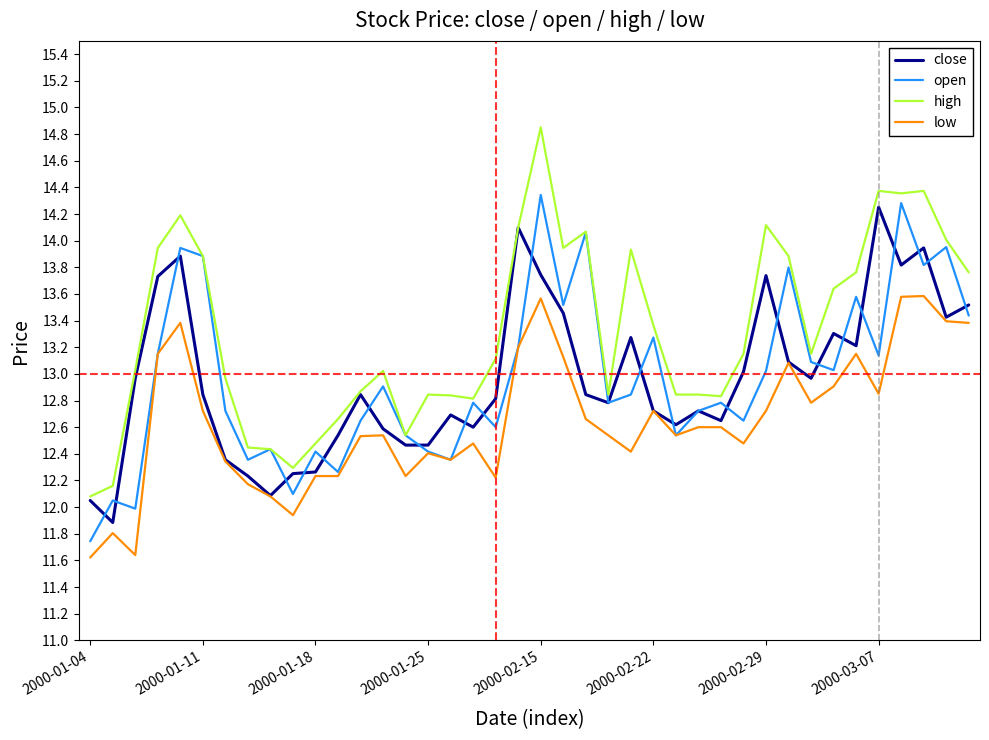

What is the minimum value shown in the chart?

11.6